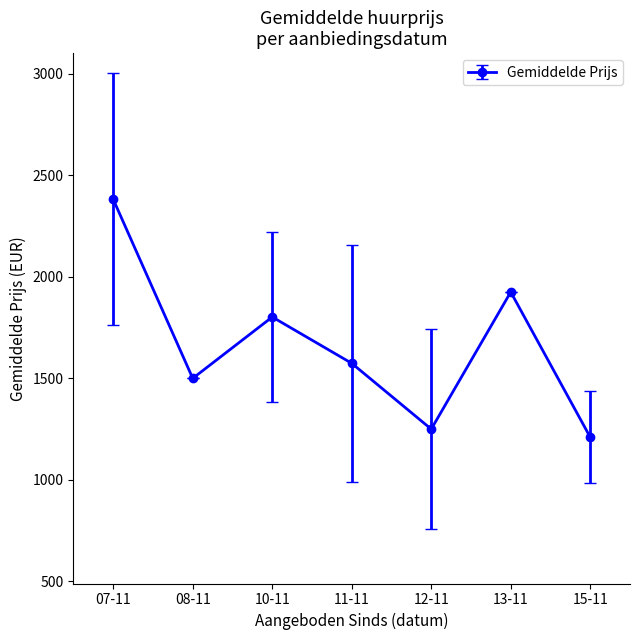

What is the maximum value shown in the chart?

2381